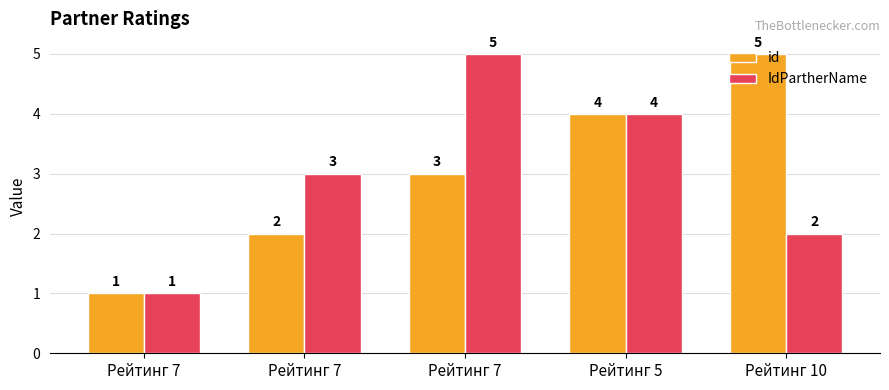

How many groups of bars are there?

5